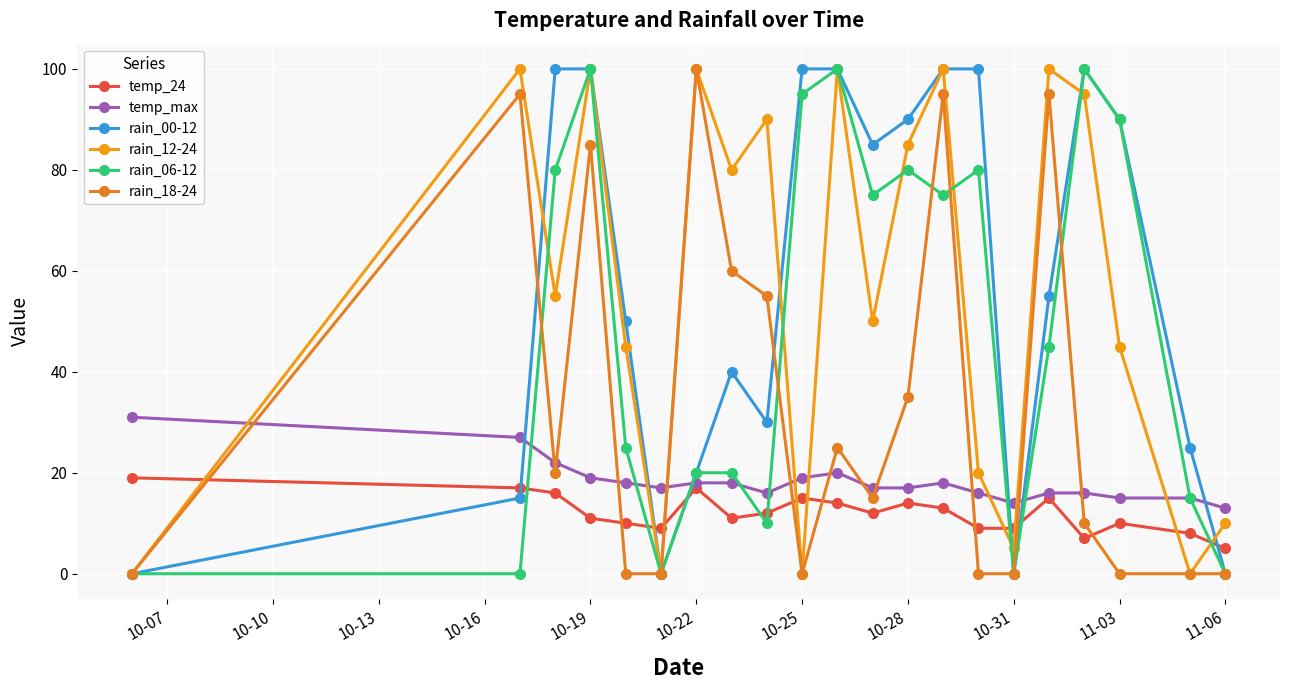

How many distinct data groups are displayed?

6